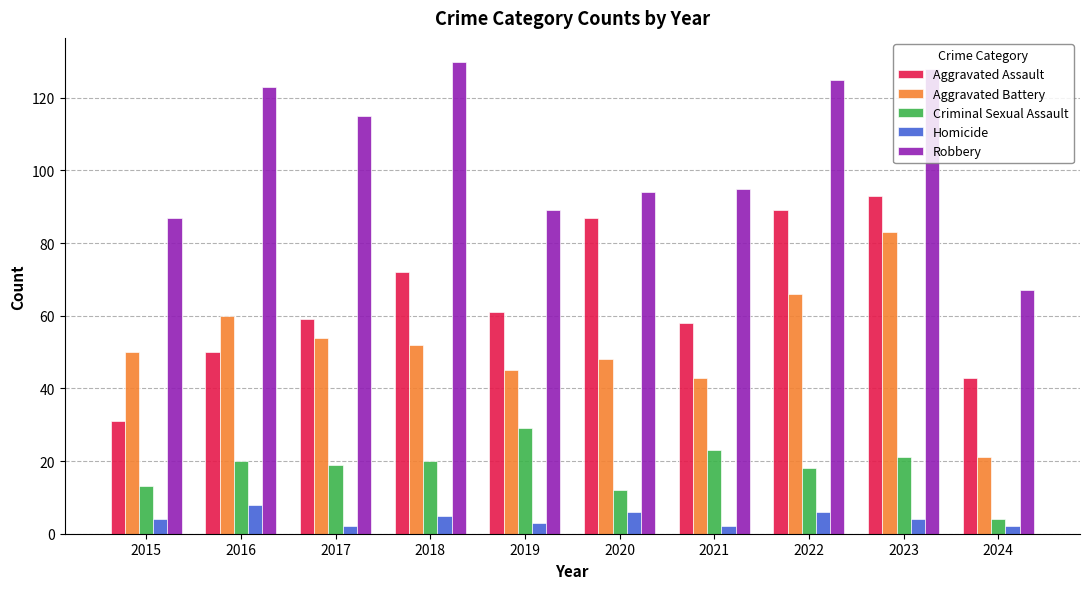

Reading left to right, list all the values displayed in this chart.

Aggravated Assault: 2015=31	2016=50	2017=59	2018=72	2019=61	2020=87	2021=58	2022=89	2023=93	2024=43
Aggravated Battery: 2015=50	2016=60	2017=54	2018=52	2019=45	2020=48	2021=43	2022=66	2023=83	2024=21
Criminal Sexual Assault: 2015=13	2016=20	2017=19	2018=20	2019=29	2020=12	2021=23	2022=18	2023=21	2024=4
Homicide: 2015=4	2016=8	2017=2	2018=5	2019=3	2020=6	2021=2	2022=6	2023=4	2024=2
Robbery: 2015=87	2016=123	2017=115	2018=130	2019=89	2020=94	2021=95	2022=125	2023=128	2024=67